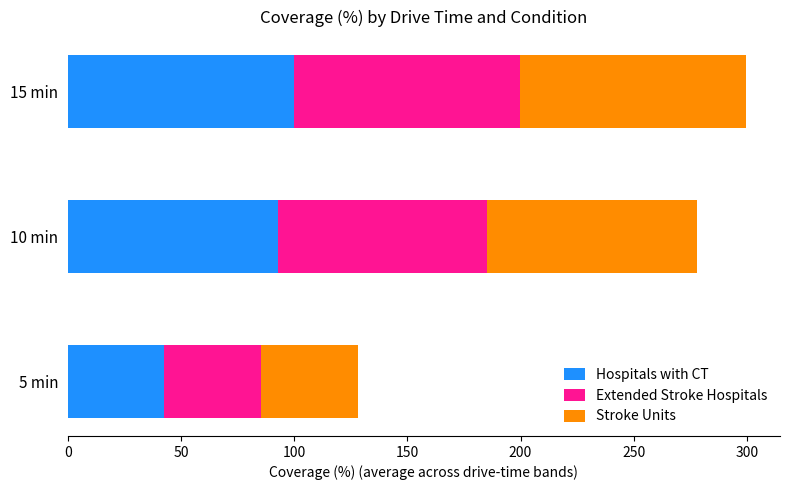

True or false: Hospitals with CT has a value of 92.8 at 10 min.

True